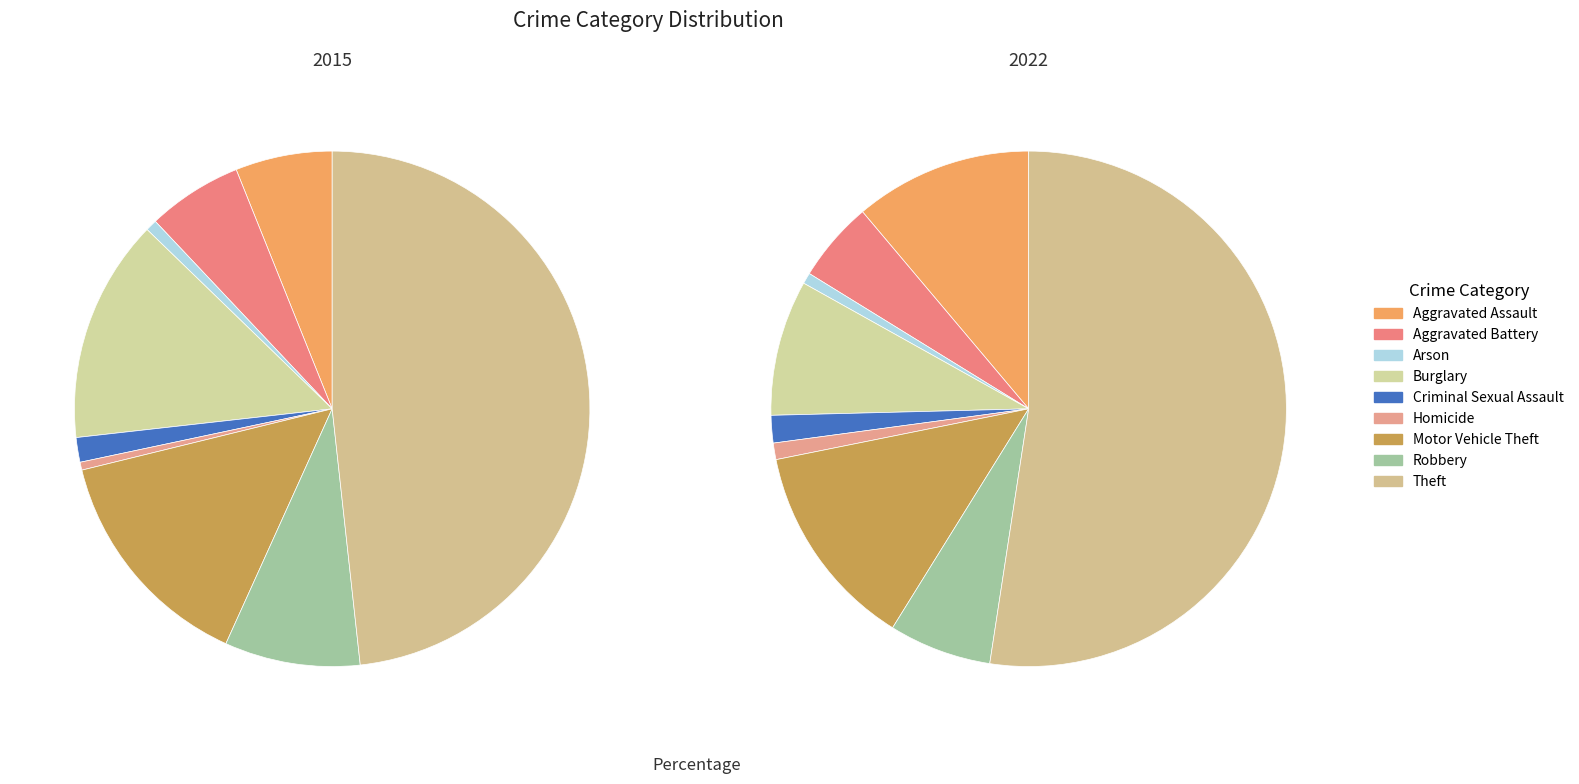

To the nearest percent, what portion does 2 represent?

1%